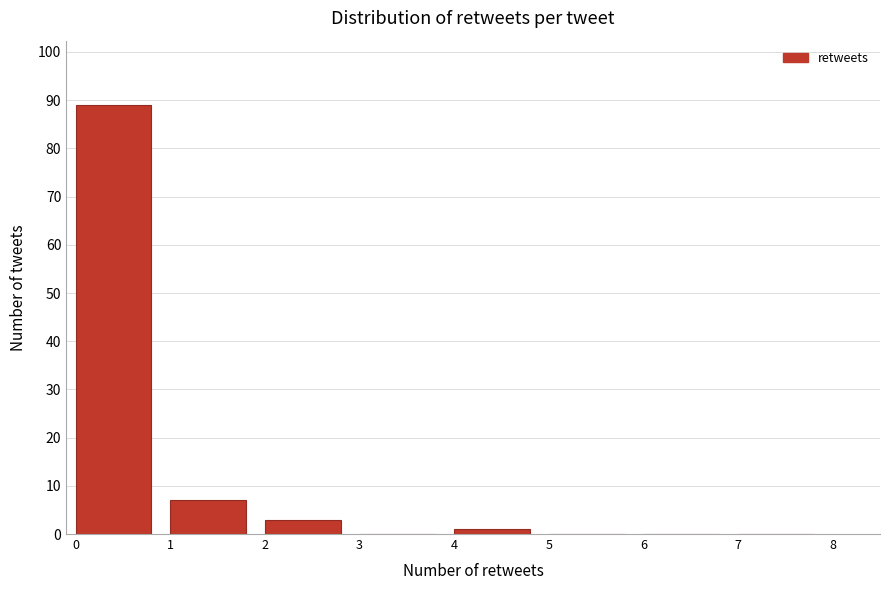

Reading left to right, list all the values displayed in this chart.

0=89	1=7	2=3	3=0	4=1	5=0	6=0	7=0